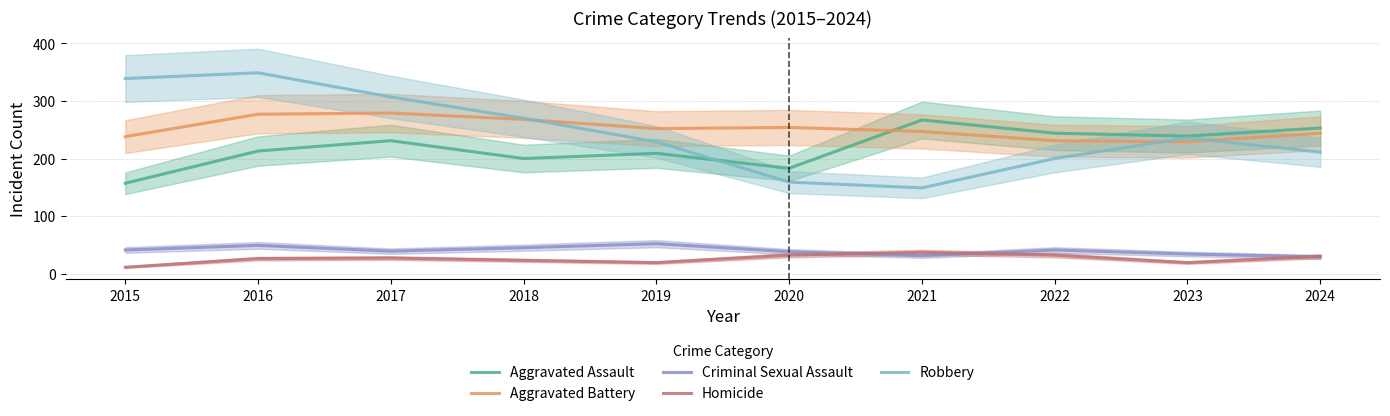

True or false: Criminal Sexual Assault and Aggravated Assault cross at least once.

False